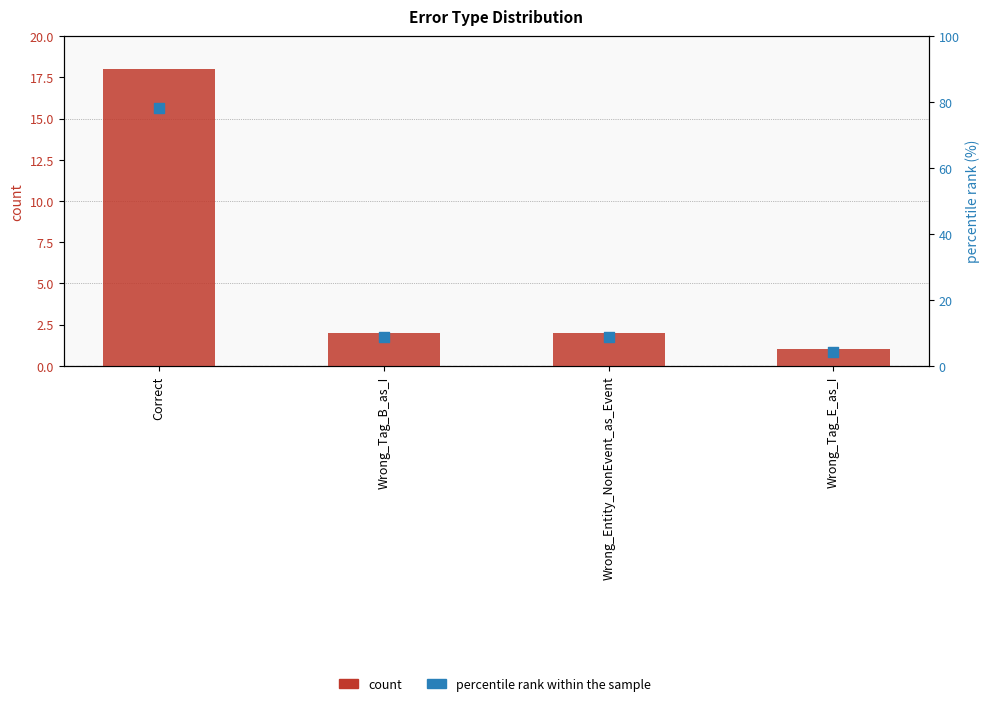

Which series contains the highest Y value?

percentile rank